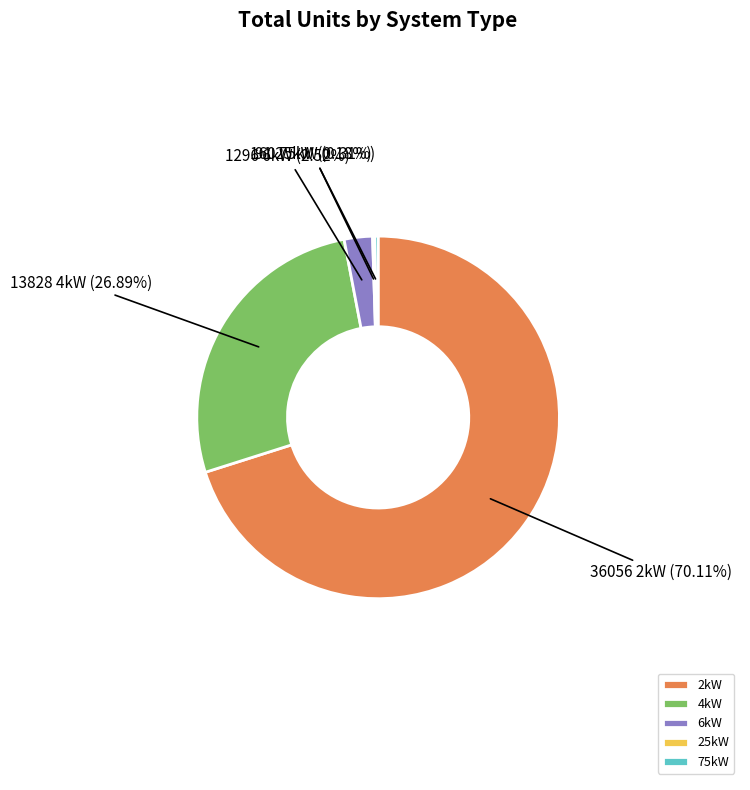

What is the majority slice?

2kW